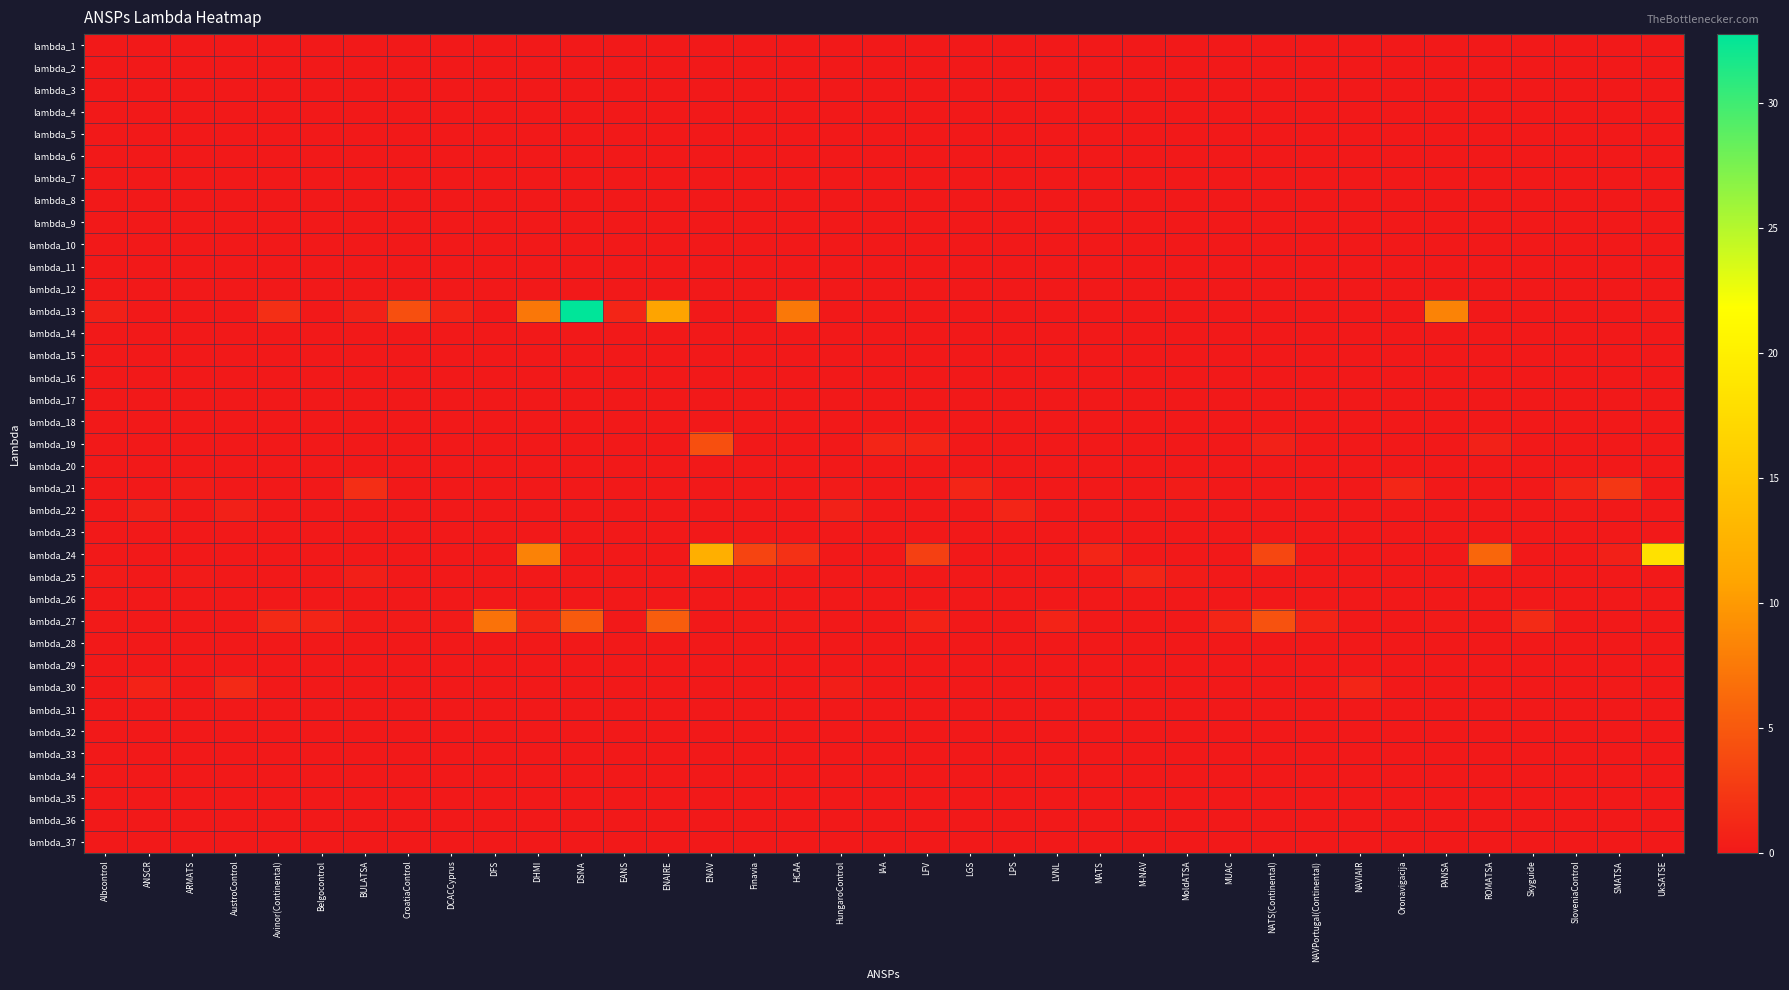

What is the total value across all series at HungaroControl?

1.3